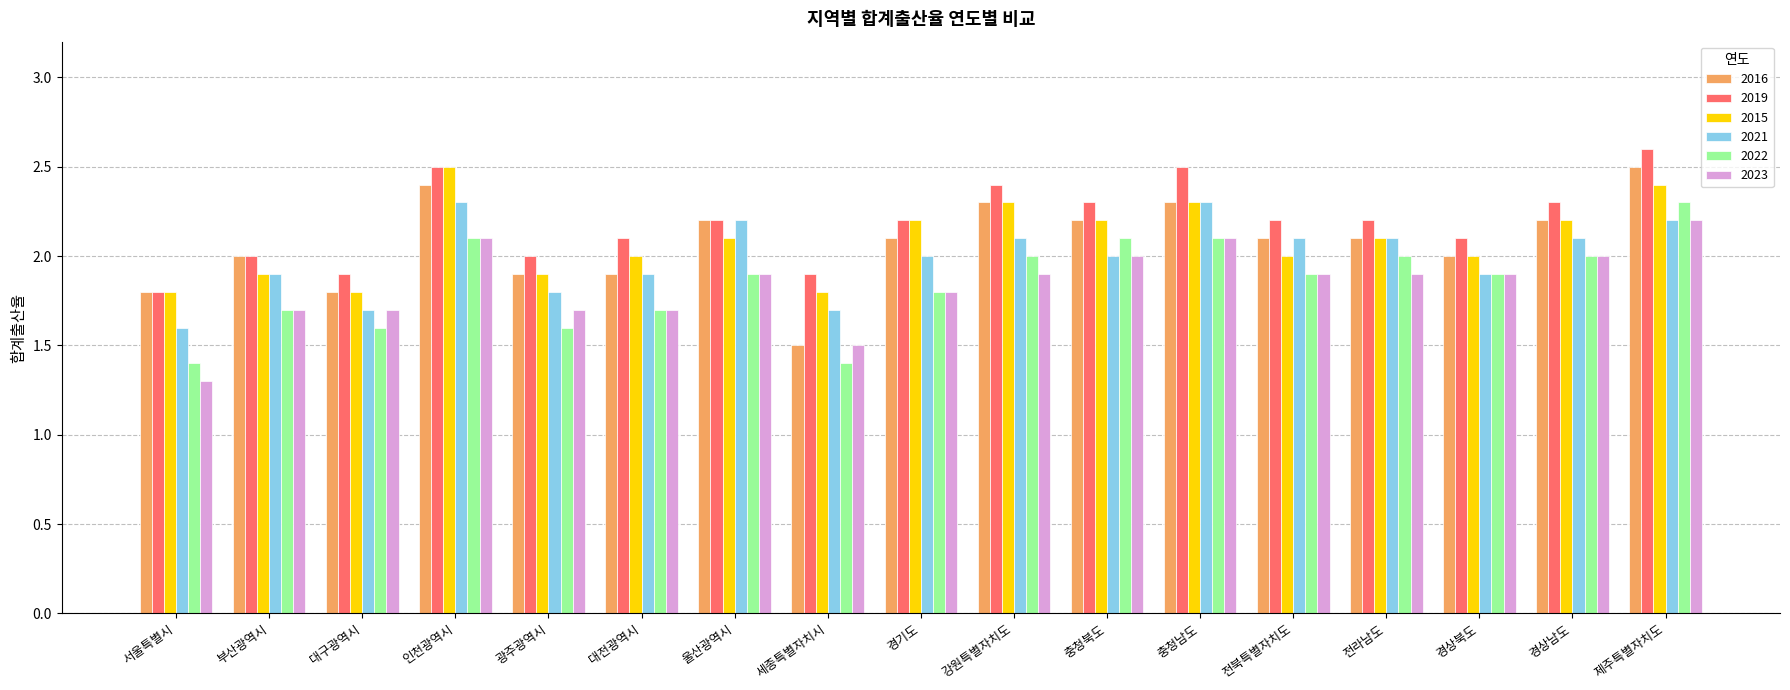

What is the lowest value of the 2022 series?

1.4